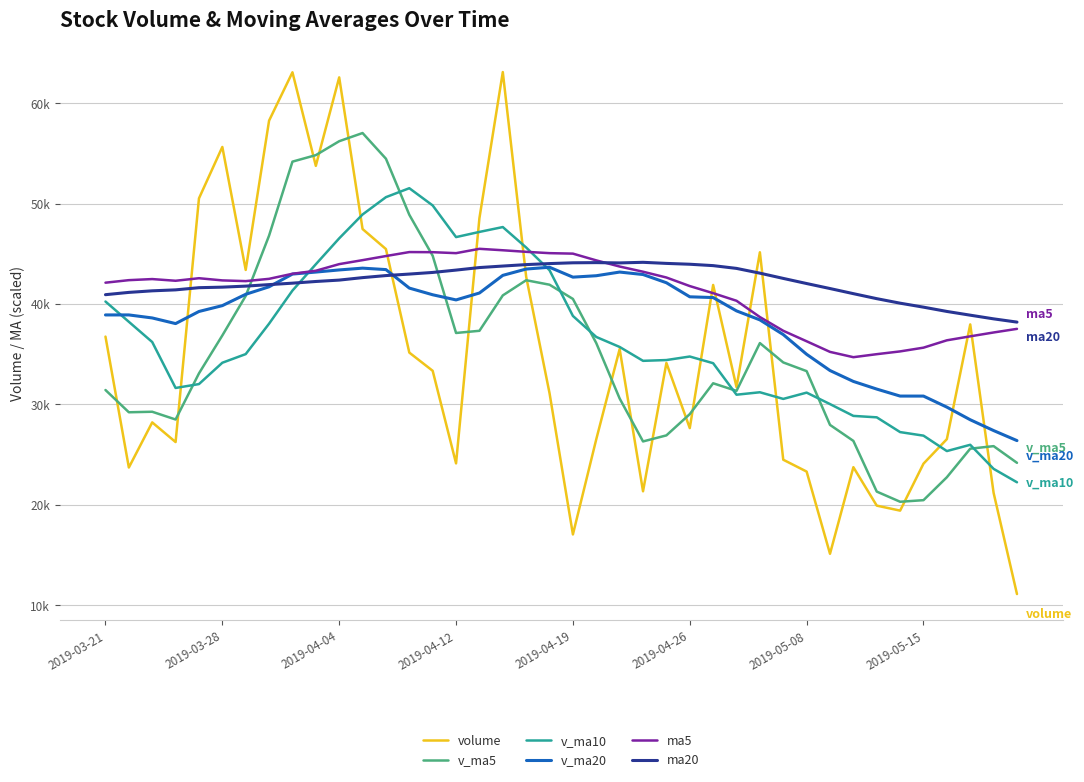

Is this an area chart (filled region under the line)?

No